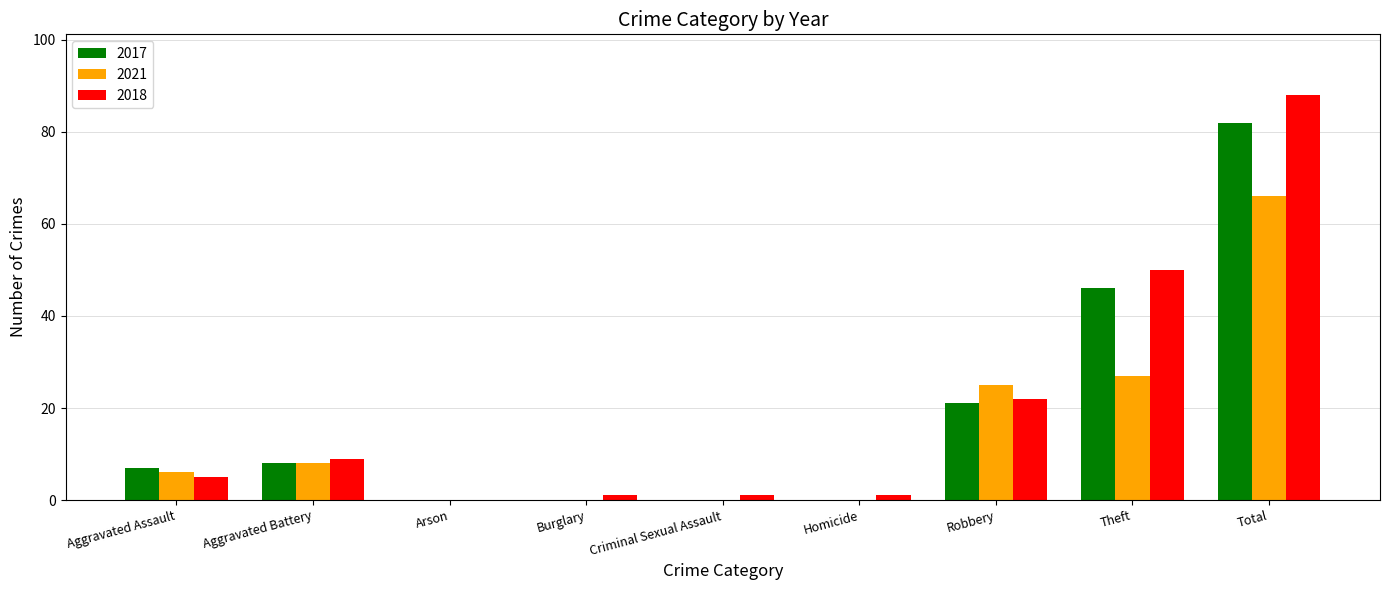

What is the sum of the 2018 values at Aggravated Assault and Burglary?

6